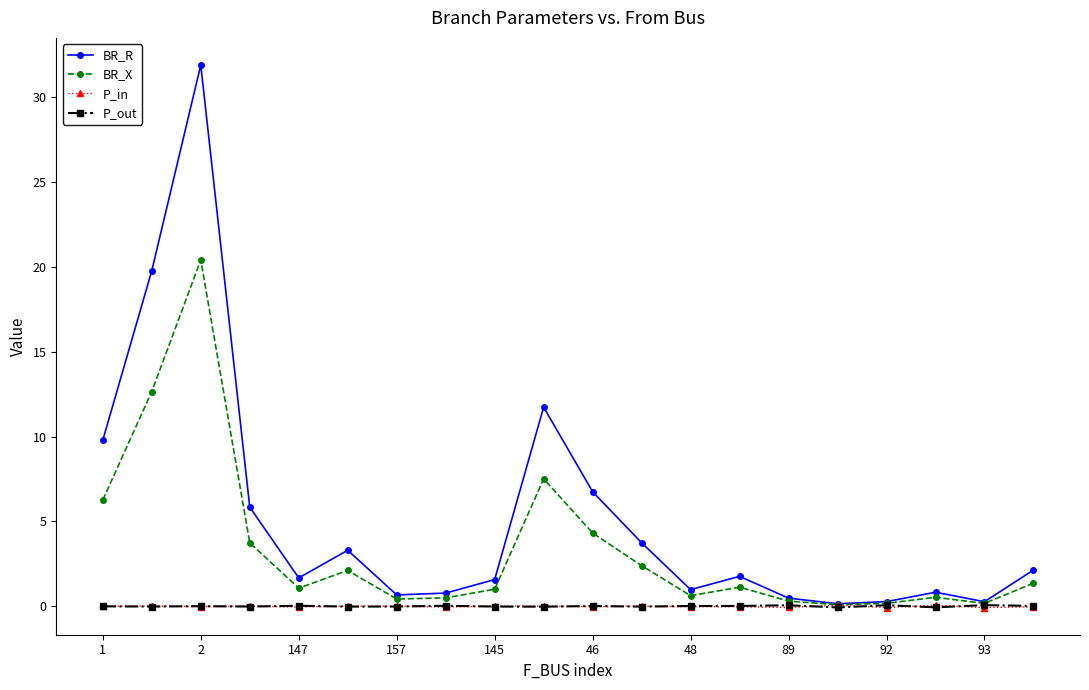

Which series has the largest total across all categories?

BR_R